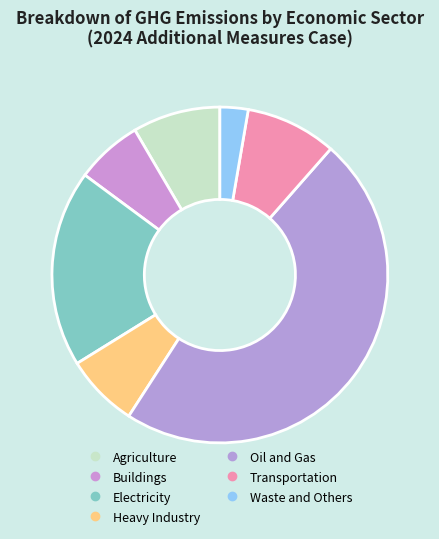

Count the number of slices in the pie.

7